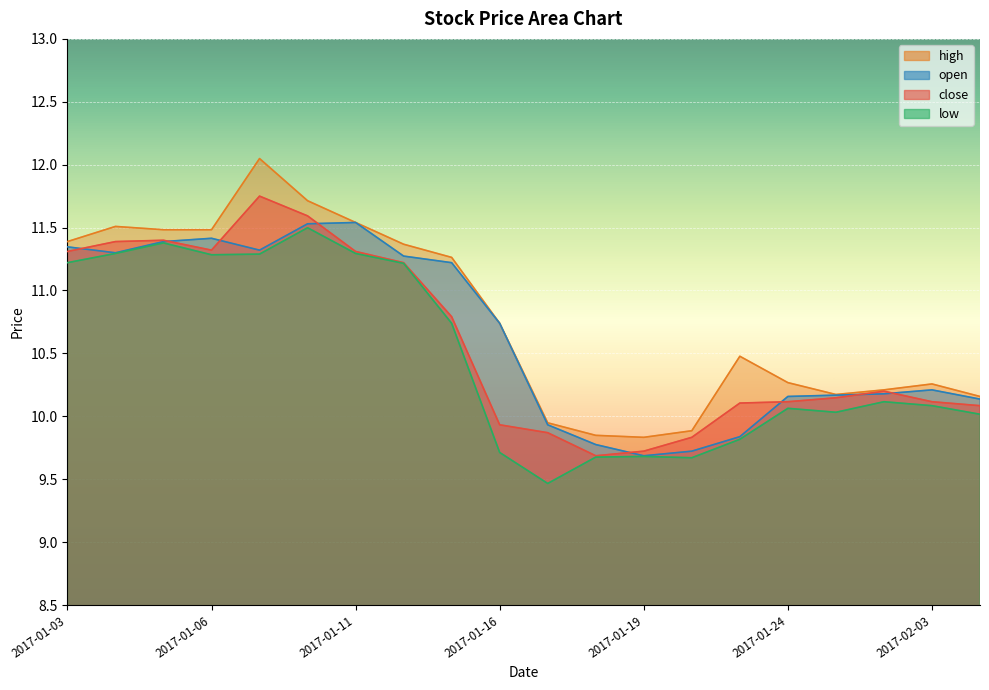

What is the value of the open point at the 11th from the left?

9.9